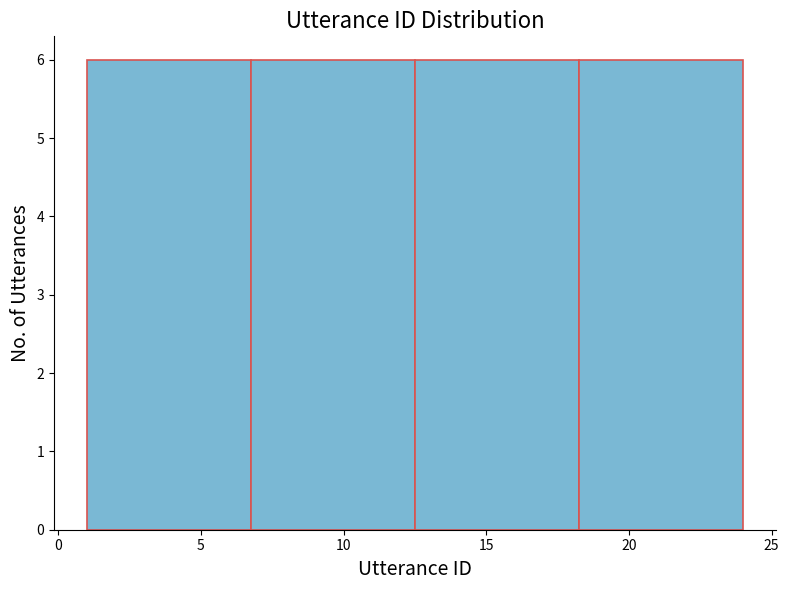

Reading left to right, list every bar in this chart as the range it spans on the x-axis followed by its height. Neither the bar edges nor the heights are printed on the chart, so give them approximately, as read against the axes.

1.00 to 6.75: 6
6.75 to 12.50: 6
12.50 to 18.25: 6
18.25 to 24.00: 6